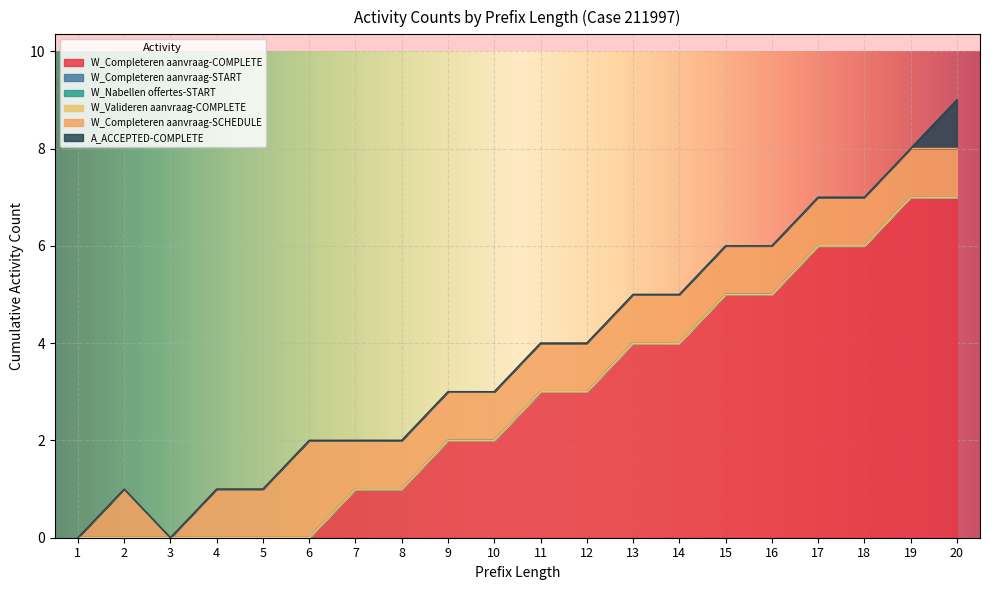

At how many categories does at least one series exceed 5?

4